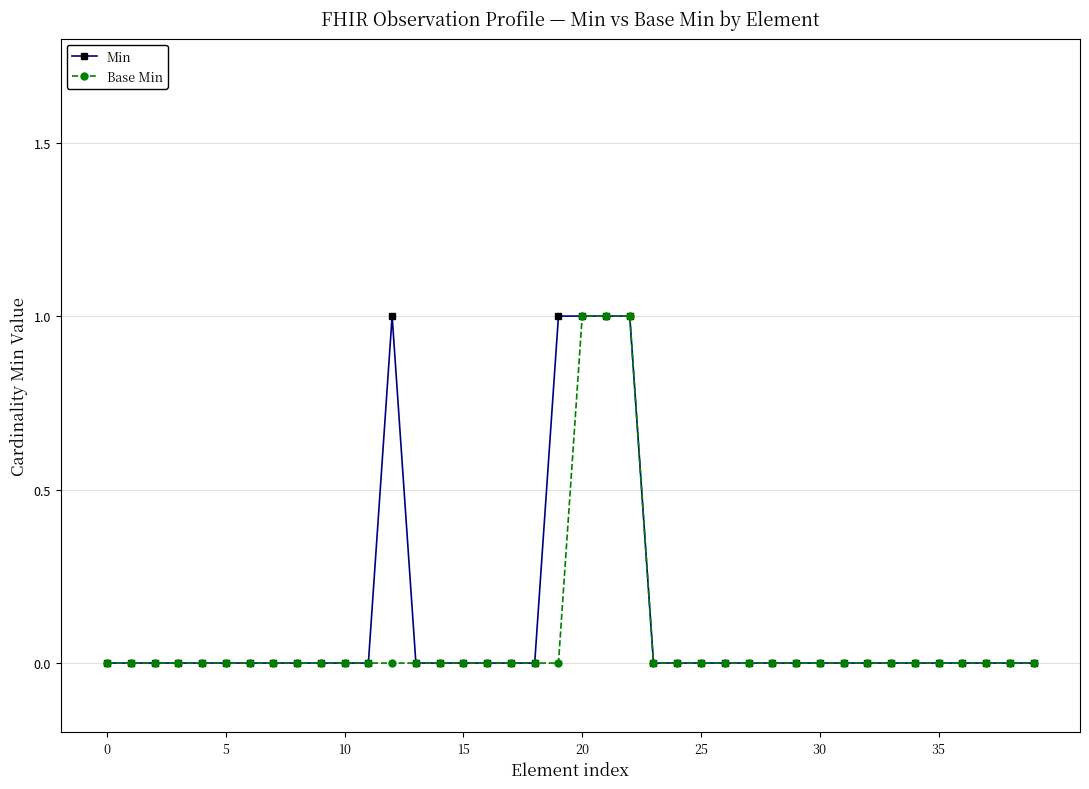

True or false: Min has more than 0 points higher than both neighbors.

True